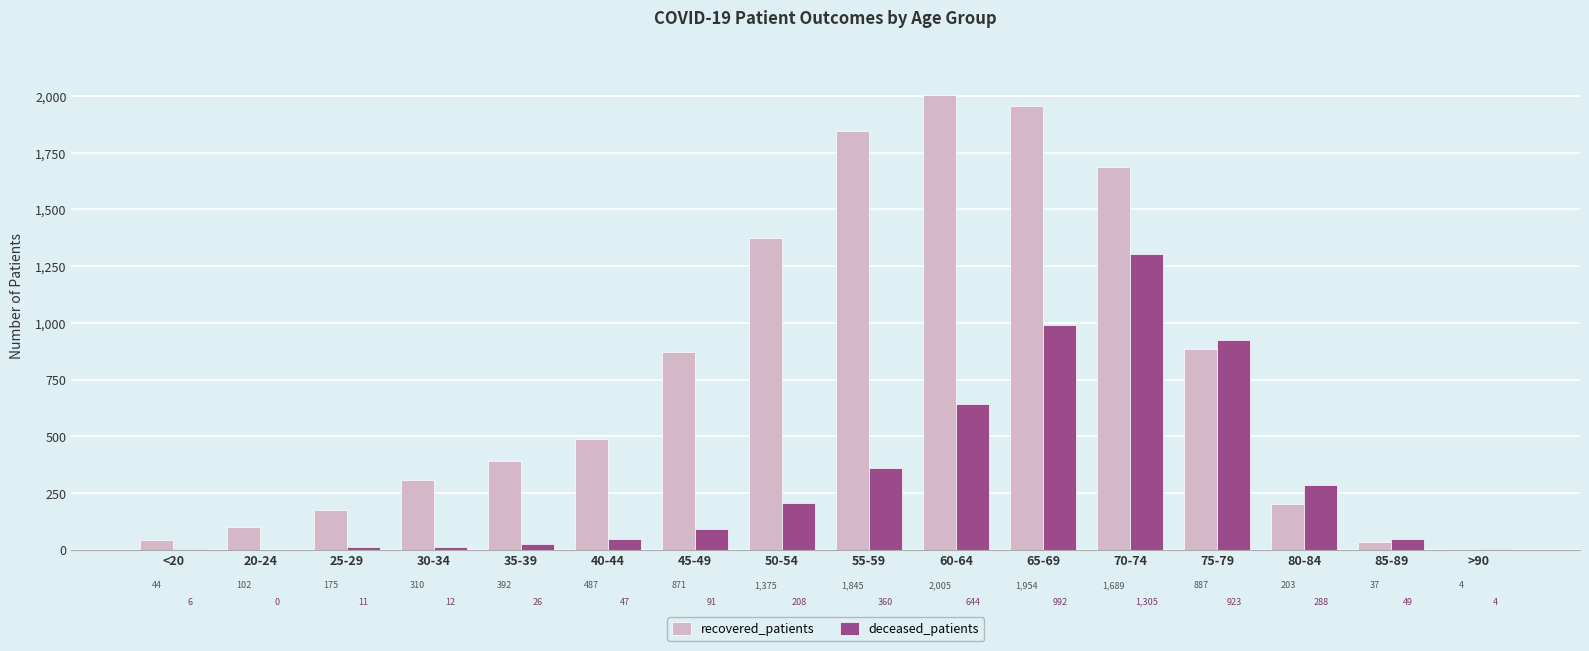

What value does the deceased_patients series have at 80-84?

288